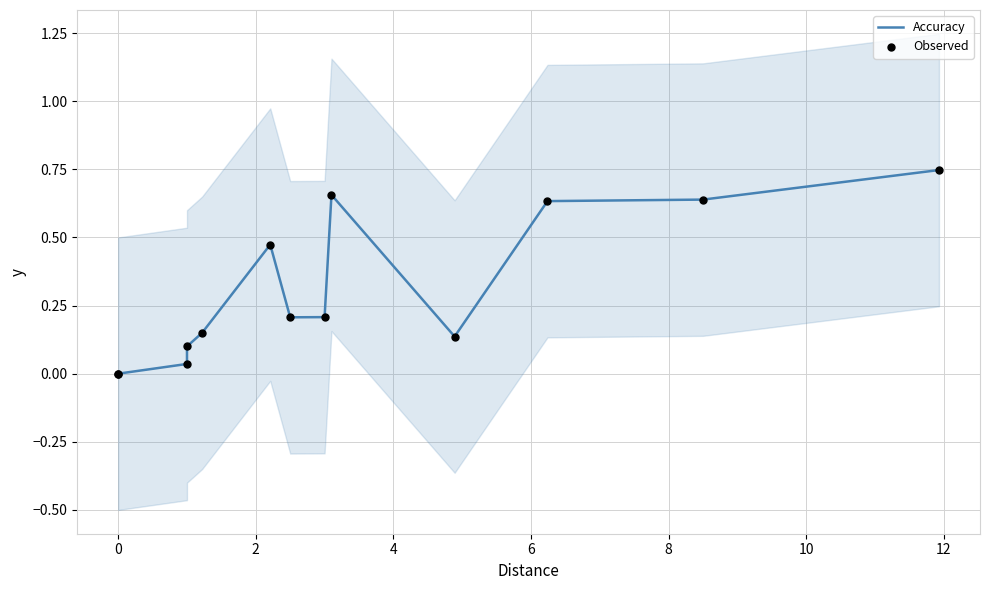

Which series contains the lowest Y value?

Accuracy